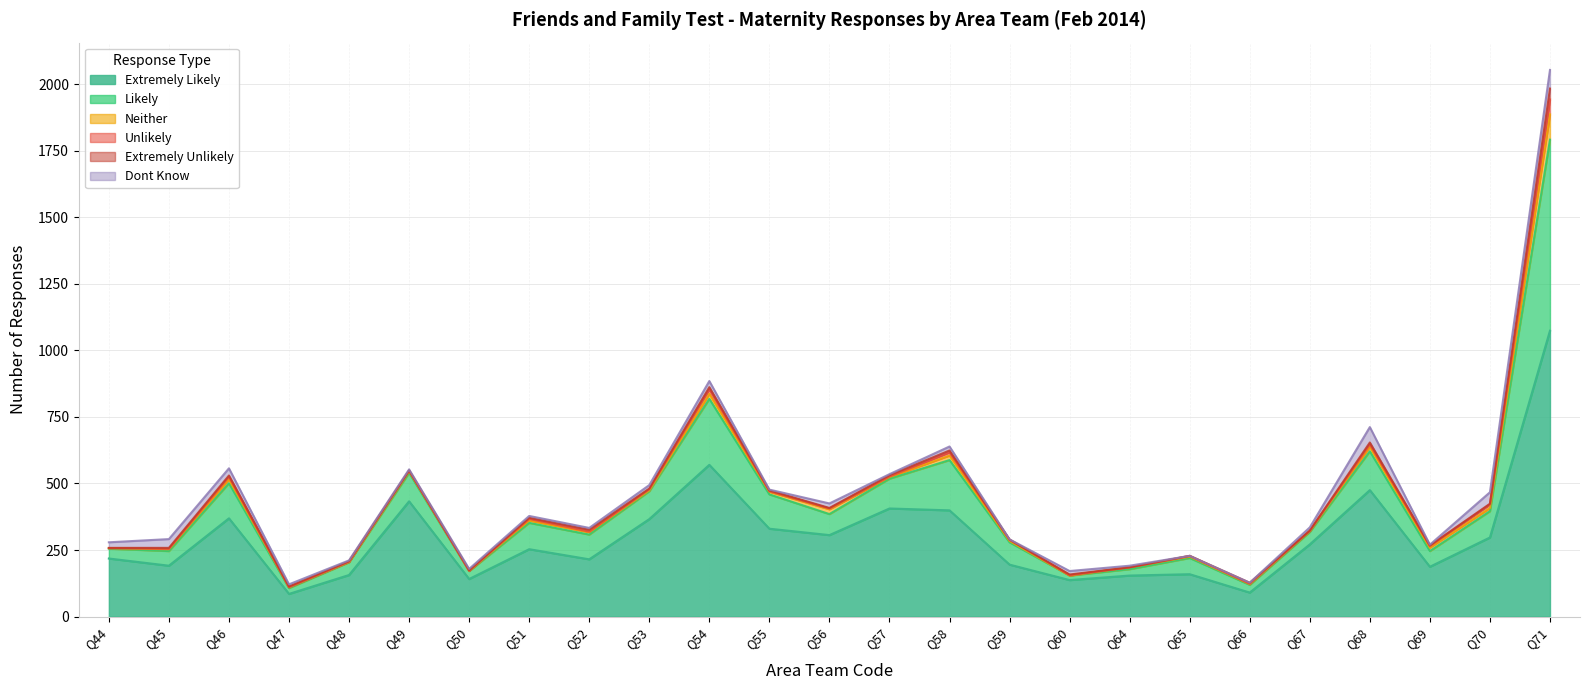

Rank the series at Q64 from lowest to highest value.

Unlikely, Extremely Unlikely, Dont Know, Neither, Likely, Extremely Likely